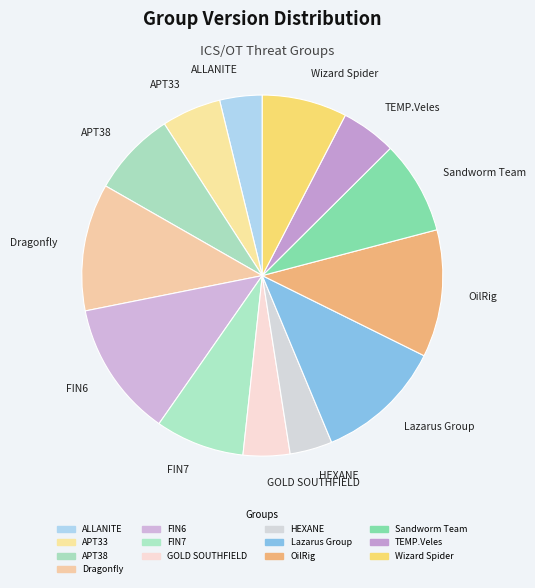

Is it true that Sandworm Team is 1% of the pie?

False